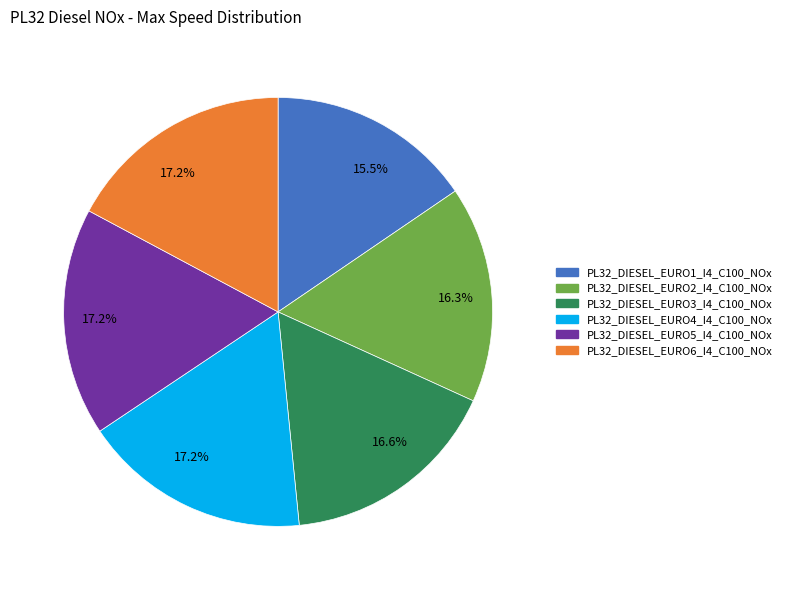

Is there a majority slice in this chart?

No